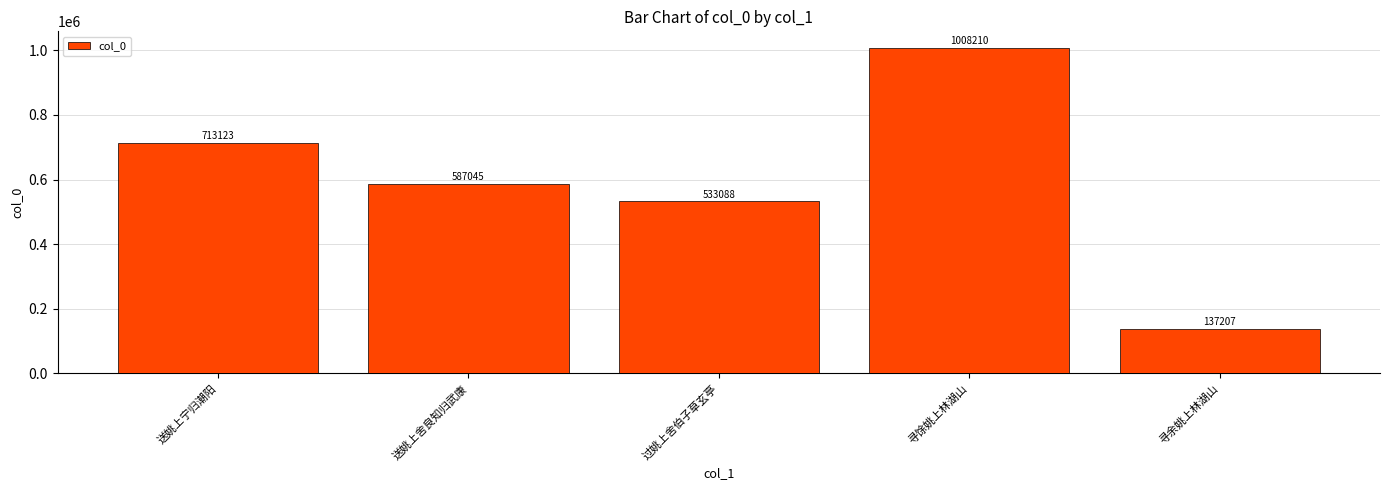

How many series are shown in this chart?

1